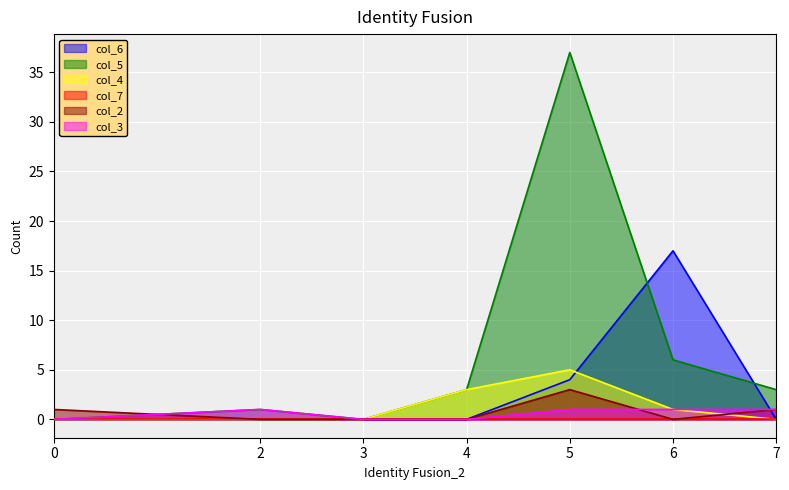

Which has a higher value, 6 or 5?

6